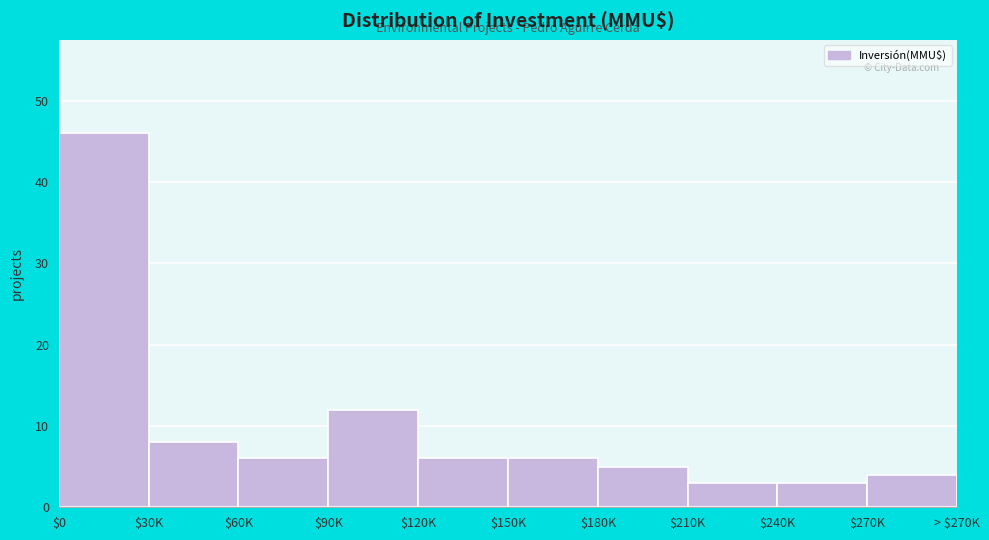

Reading left to right, list all the values displayed in this chart.

46	8	6	12	6	6	5	3	3	4